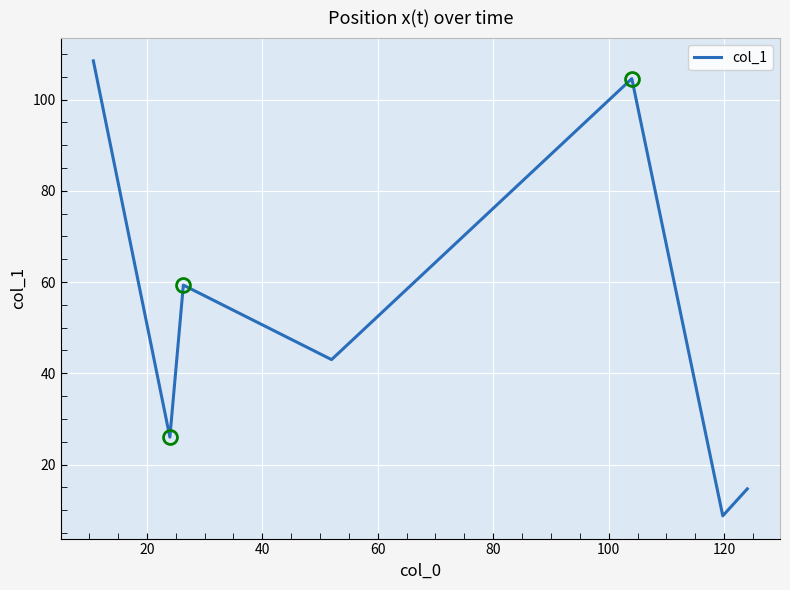

How many interior local peaks (higher than both neighbors) does the data have?

2